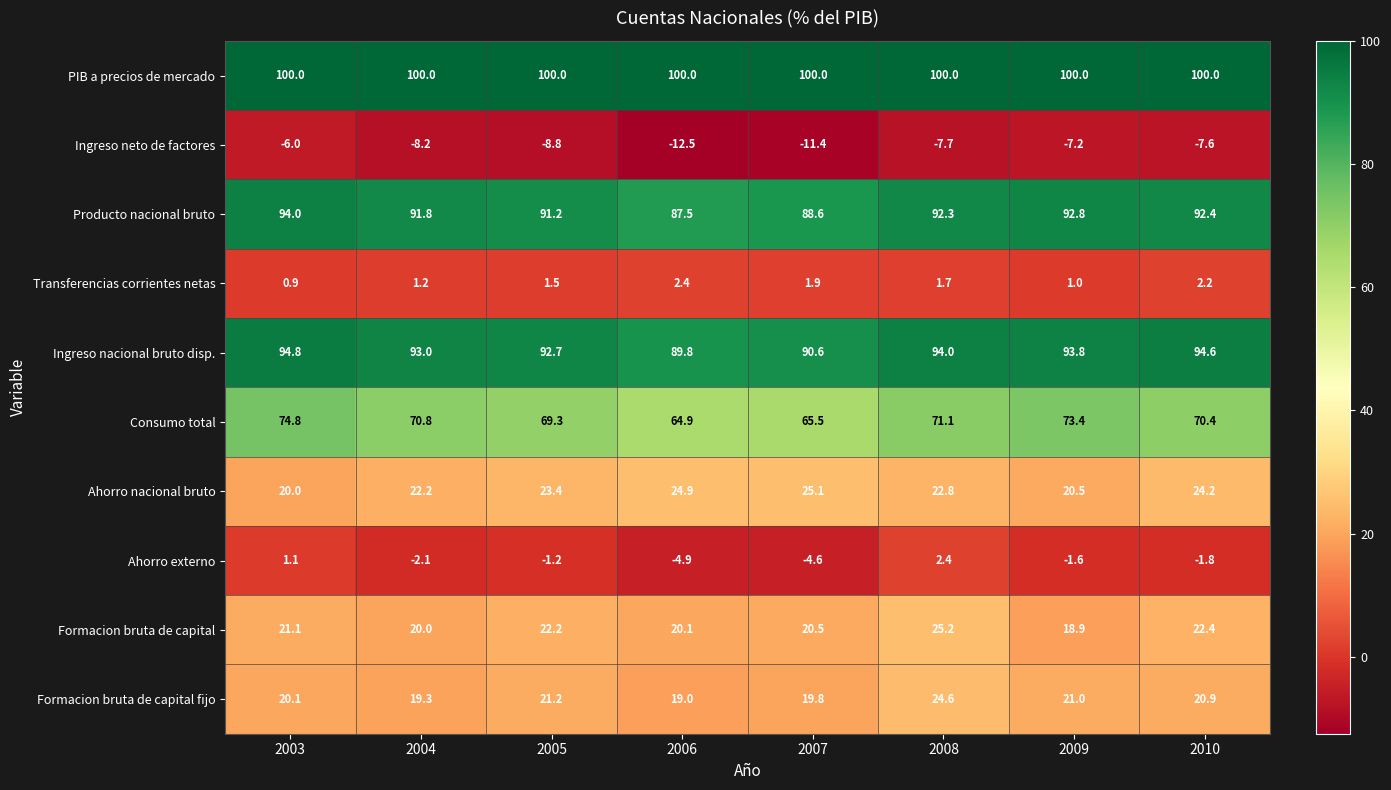

List the labels in order of Transferencias corrientes netas value, largest first.

2006, 2010, 2007, 2008, 2005, 2004, 2009, 2003